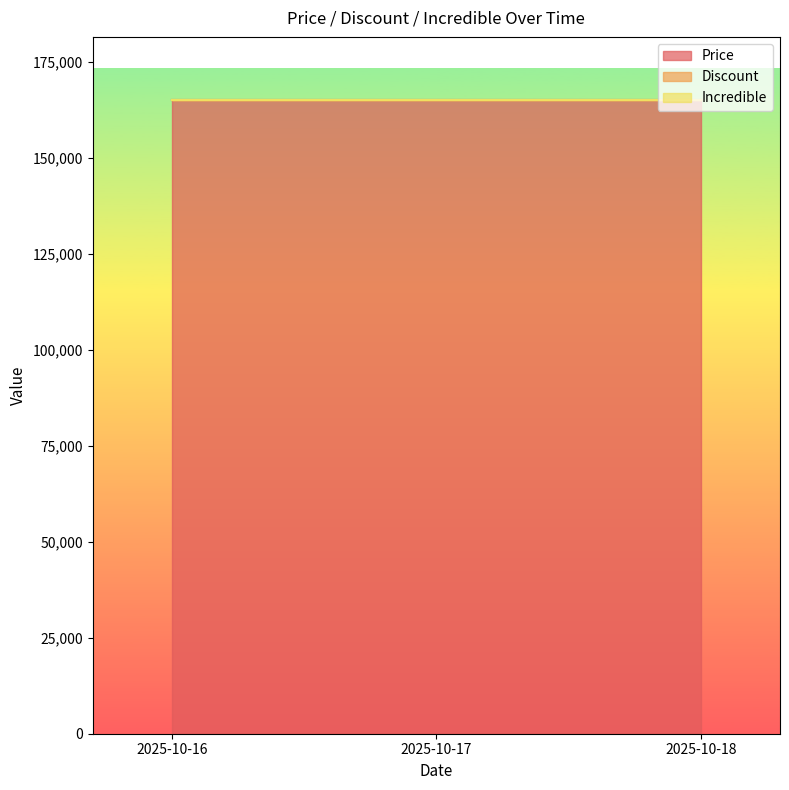

The value of Price at 2025-10-18 is 286335. True or false?

False